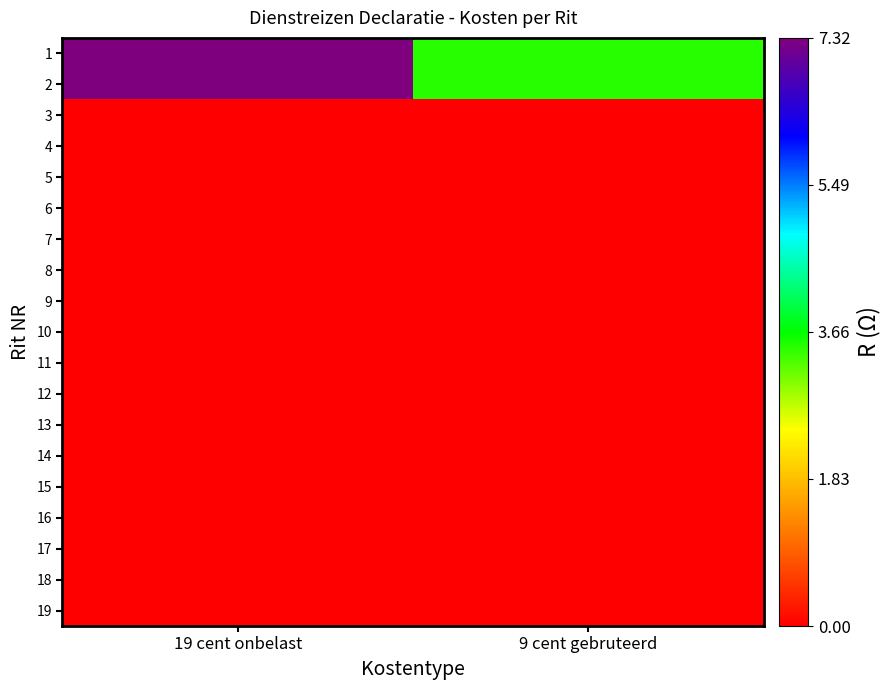

At which category is the sum across all series the highest?

19 cent onbelast